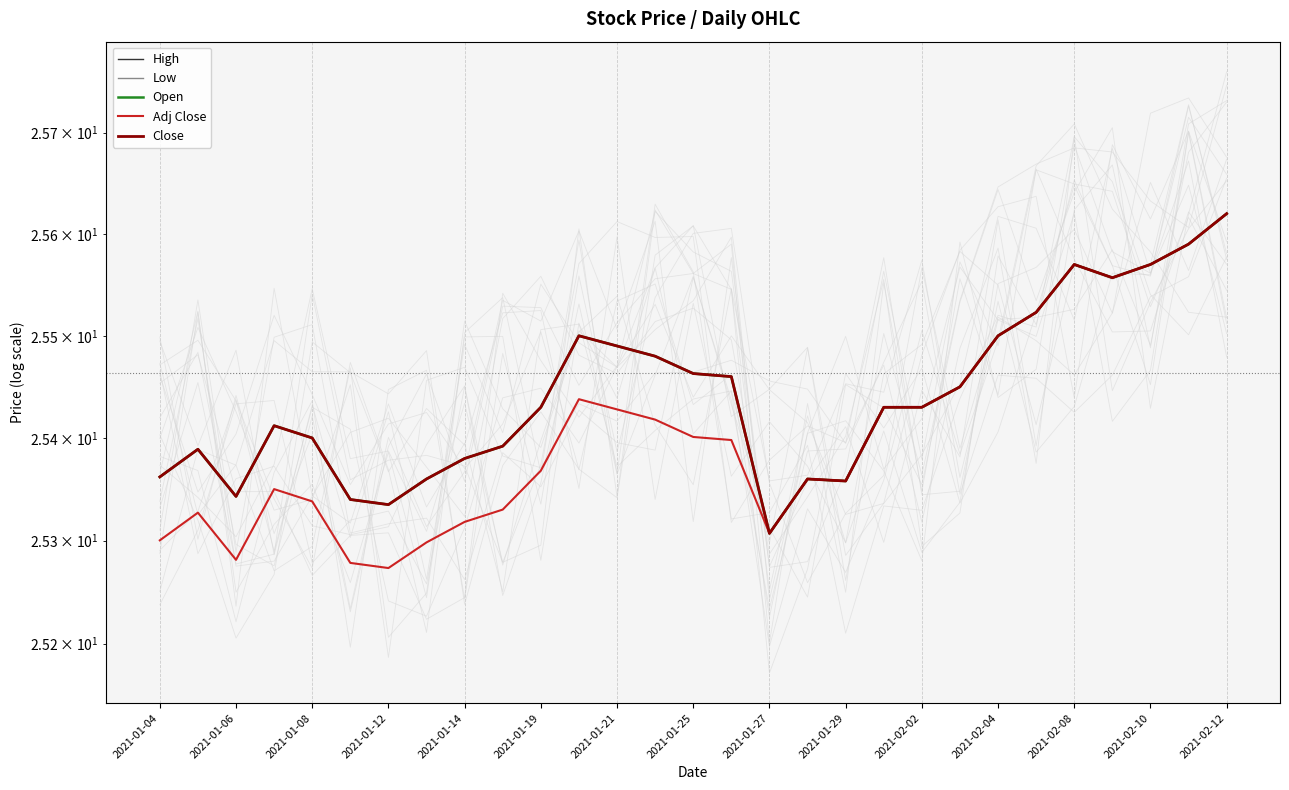

At which category does Low reach its first local valley?

2021-01-08